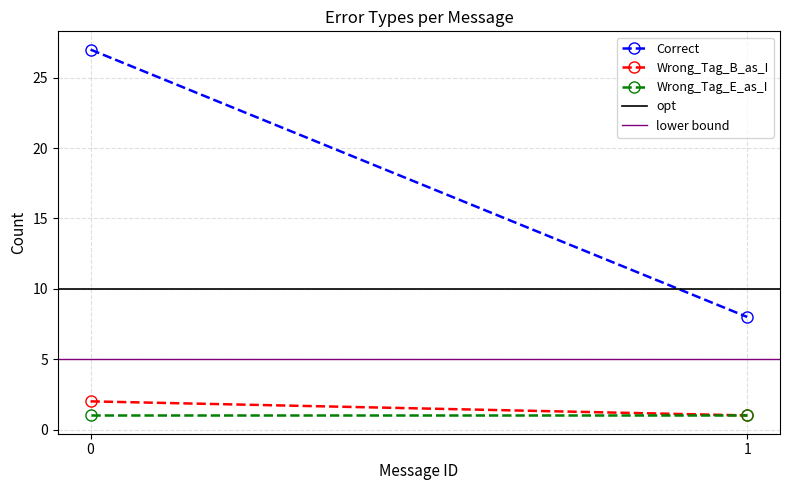

Count the number of data series in this chart.

5